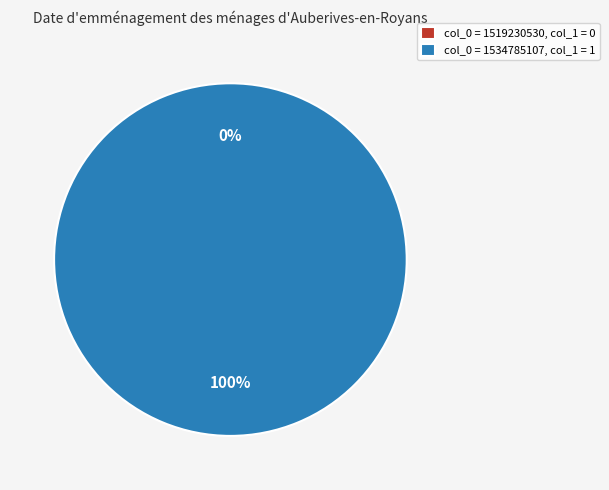

To the nearest percent, what is the difference between the 1519230530 and 1534785107 slice percentages?

100%